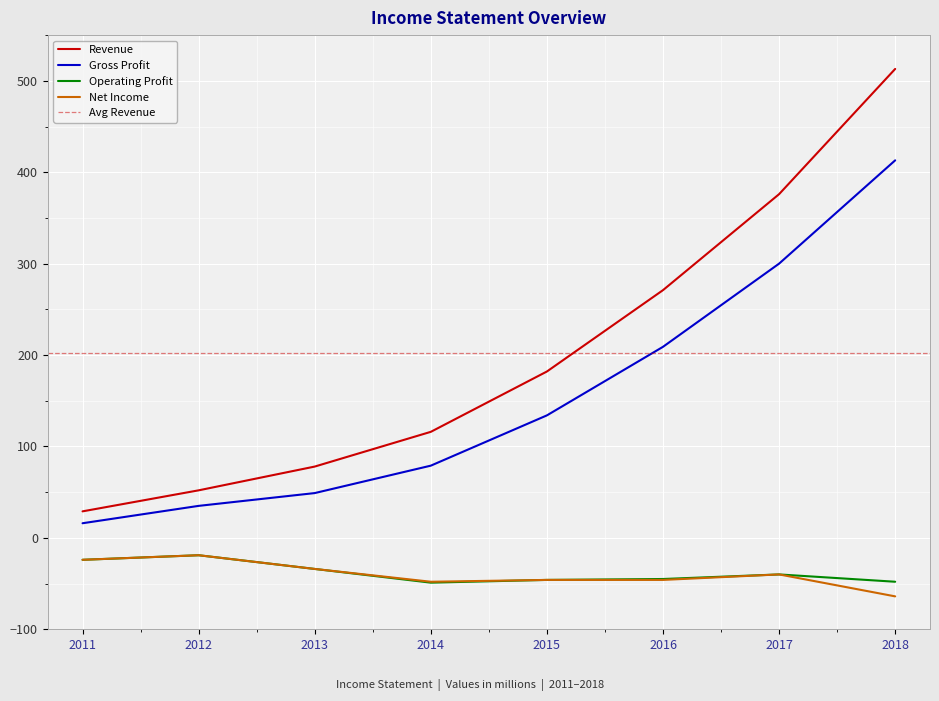

List the series in order of their peak value, lowest first.

Operating Profit, Net Income, Gross Profit, Revenue